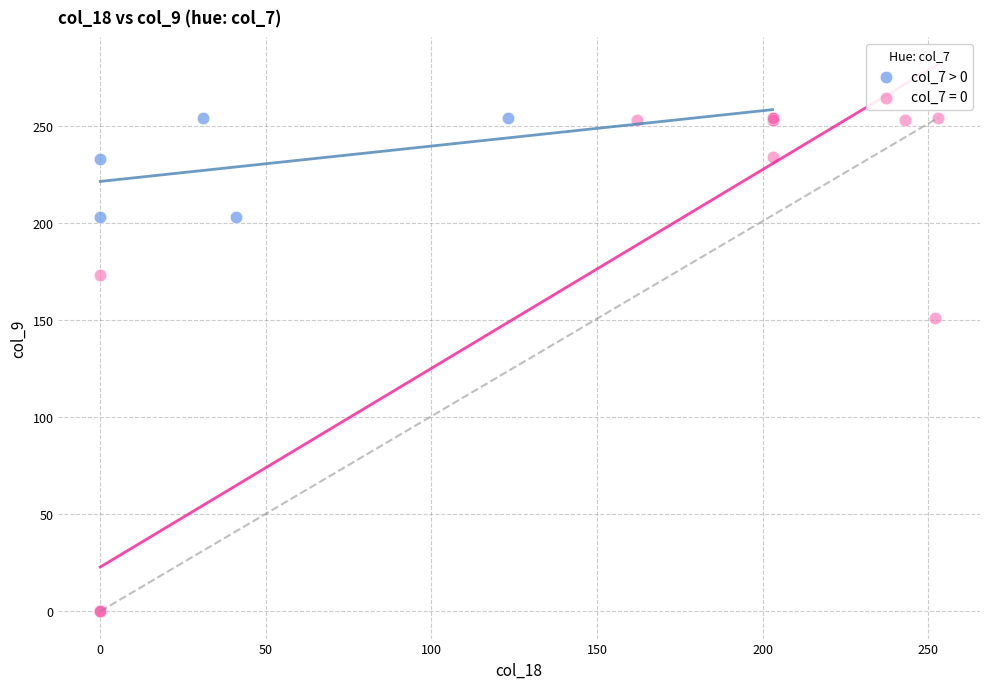

Which series reaches the minimum Y coordinate?

col_7 = 0